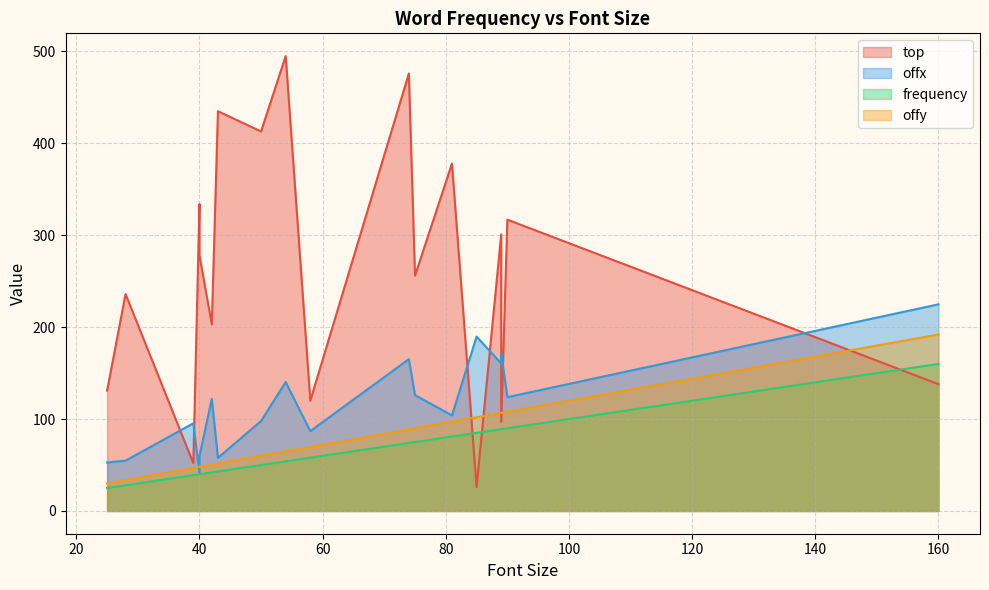

What is the smallest value displayed?

25.0